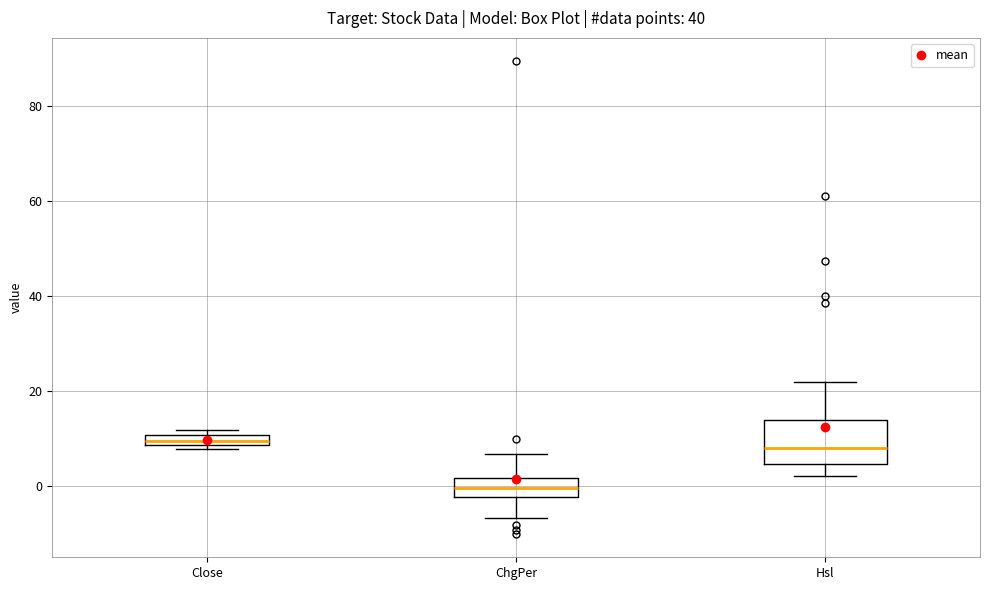

Which box has the lowest median line?

ChgPer